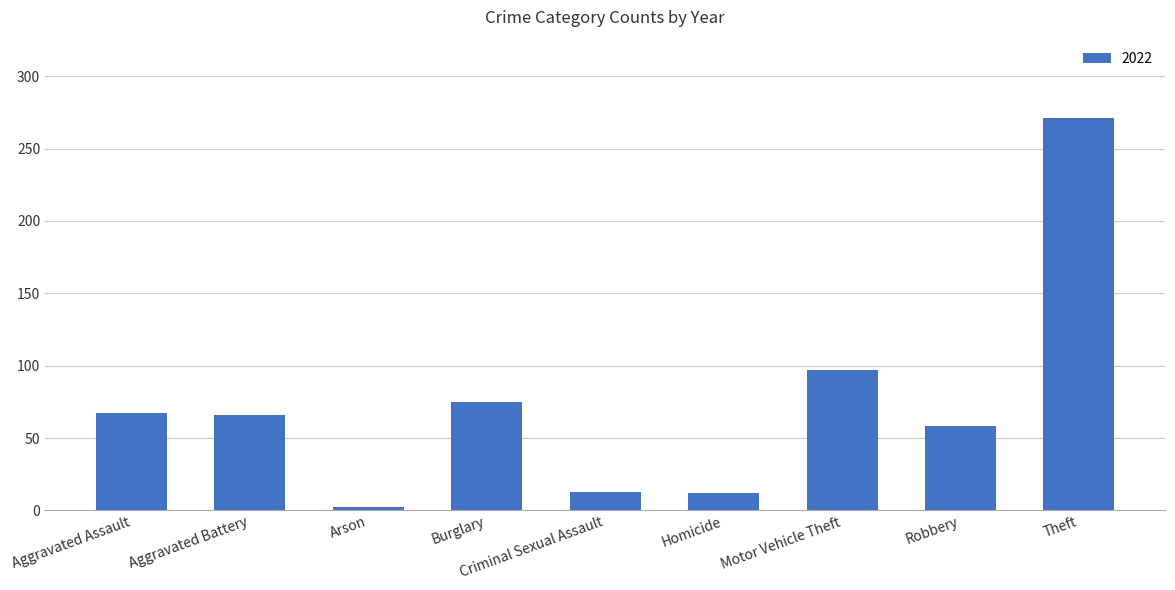

What is the label of the 7th bar from the left?

Motor Vehicle Theft